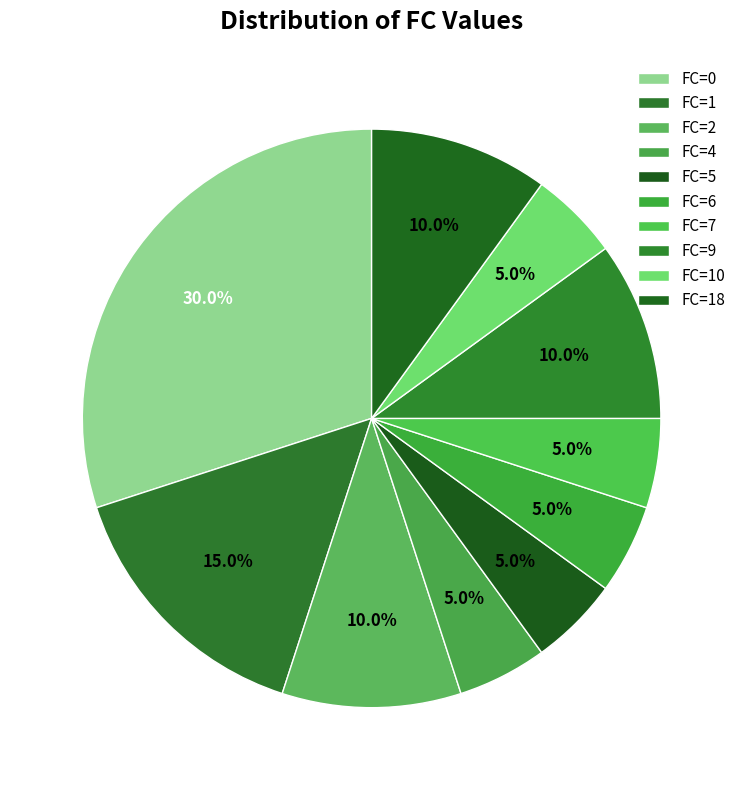

How many segments does this pie chart have?

10